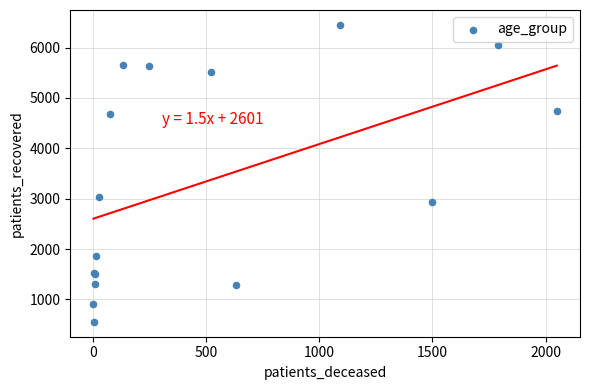

What Y value in the scatter plot is closest to 3502?

3039